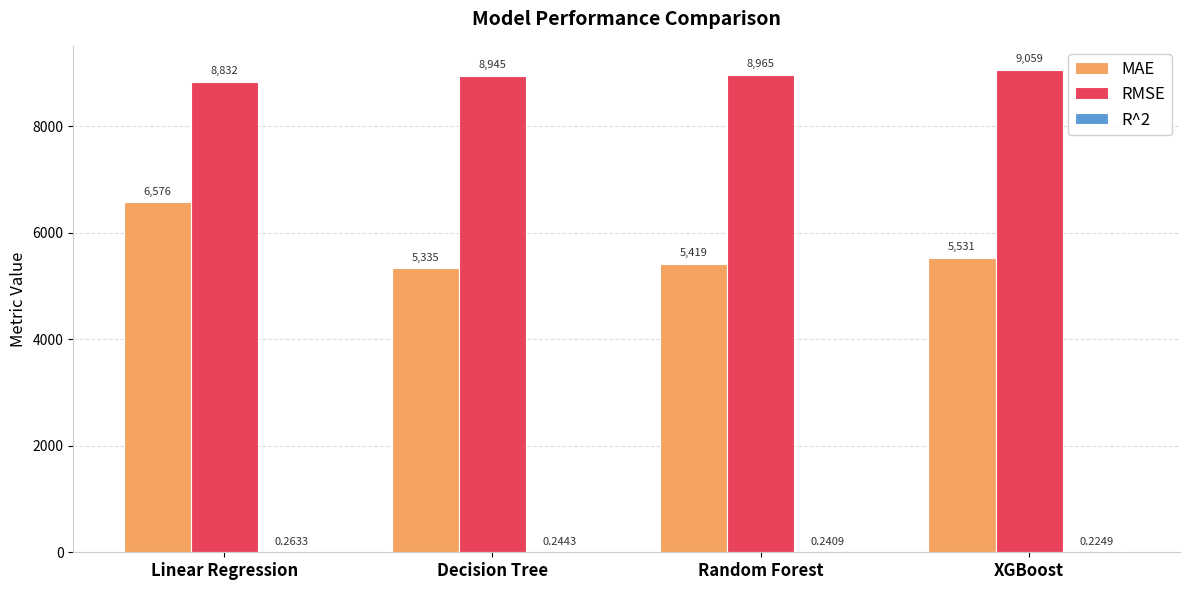

Which category has the highest value in the MAE series?

Linear Regression